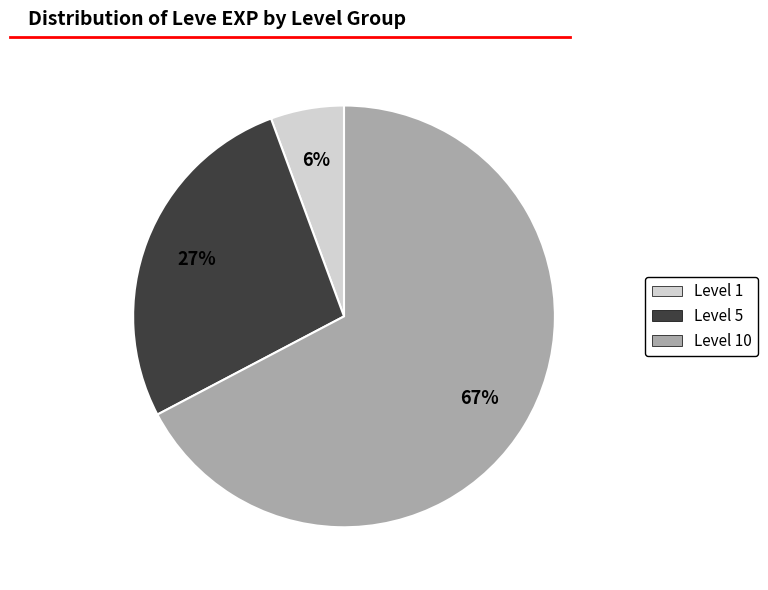

Is there any slice that represents more than half of the pie?

Yes